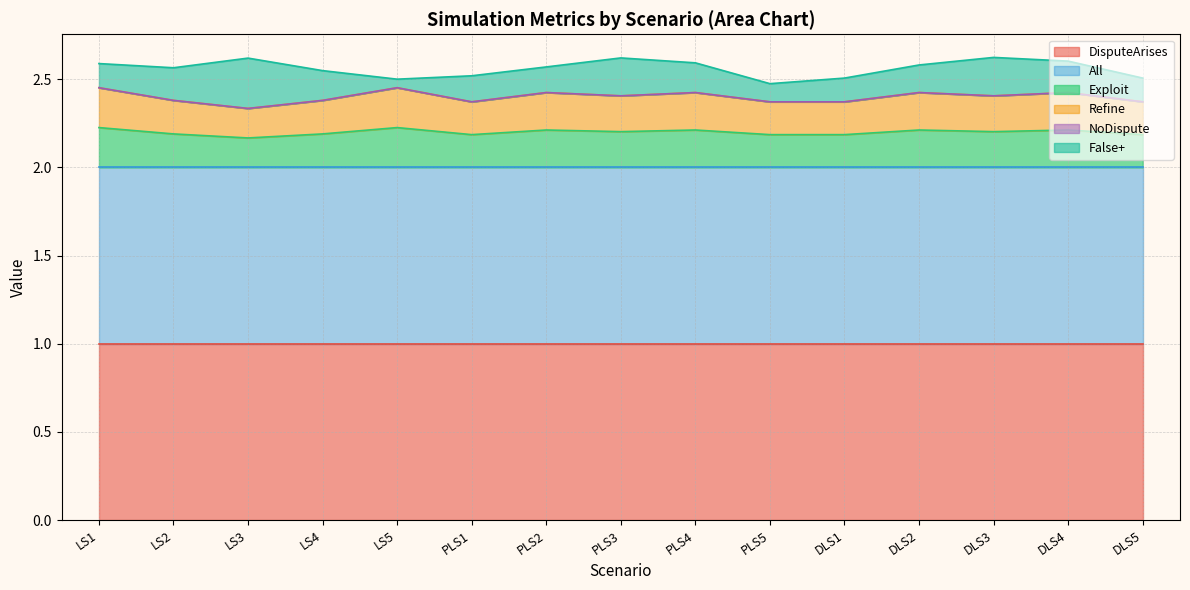

Does the chart have visible grid lines?

Yes